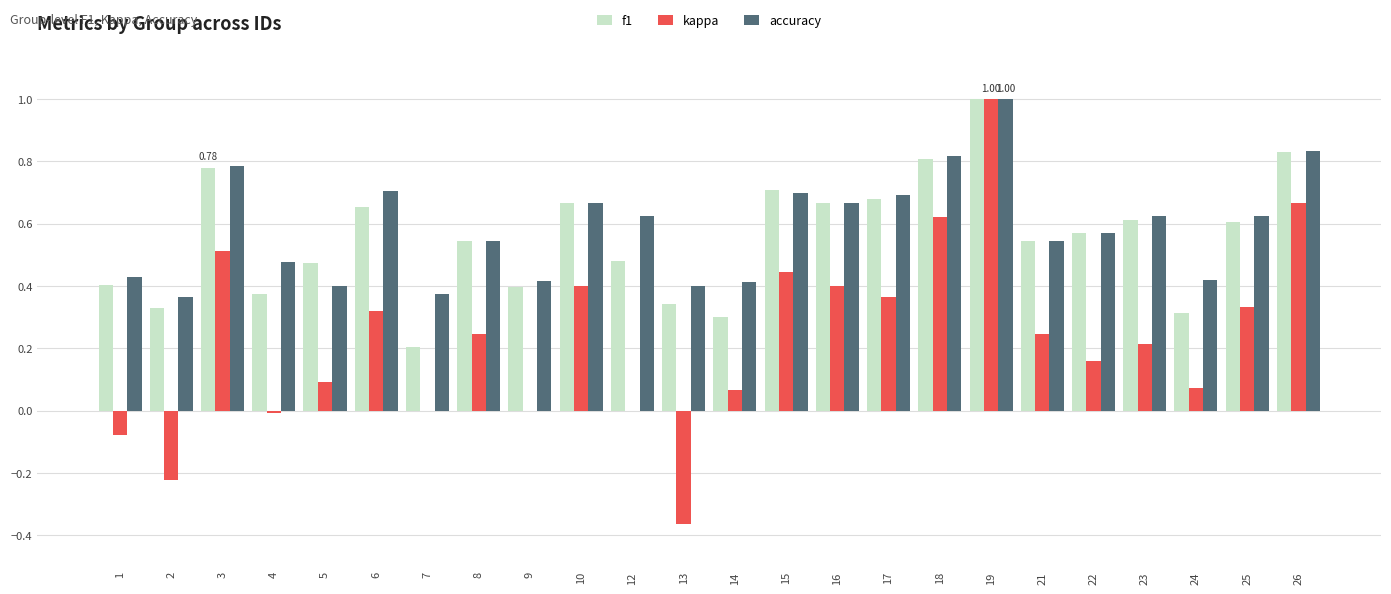

True or false: f1 has a value of 0.3 at 18.

False